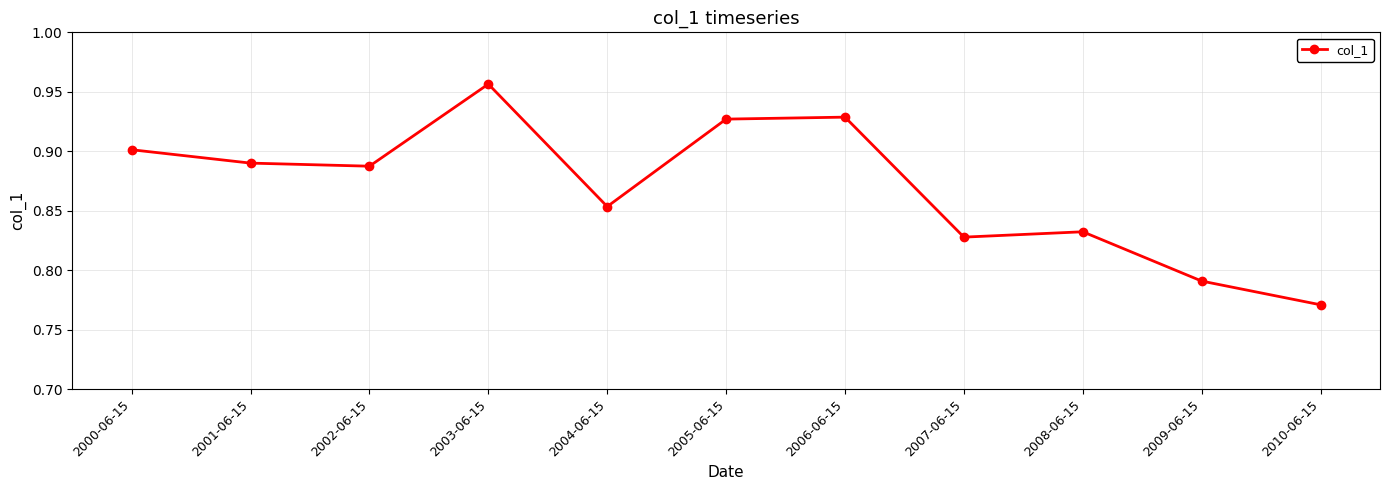

True or false: the data shows 1.5 at 2001-06-15.

False